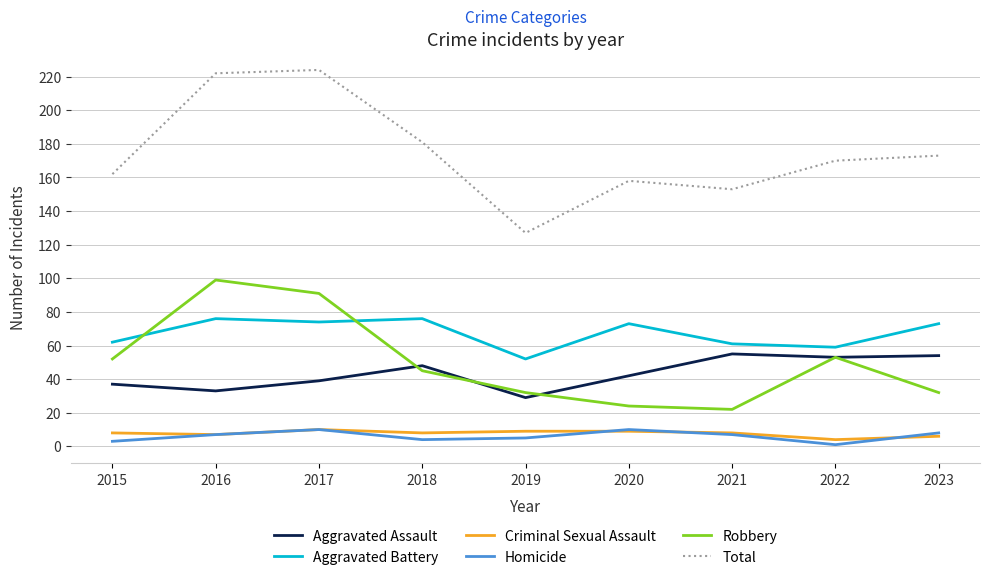

True or false: Total has more than 0 interior local peaks.

True